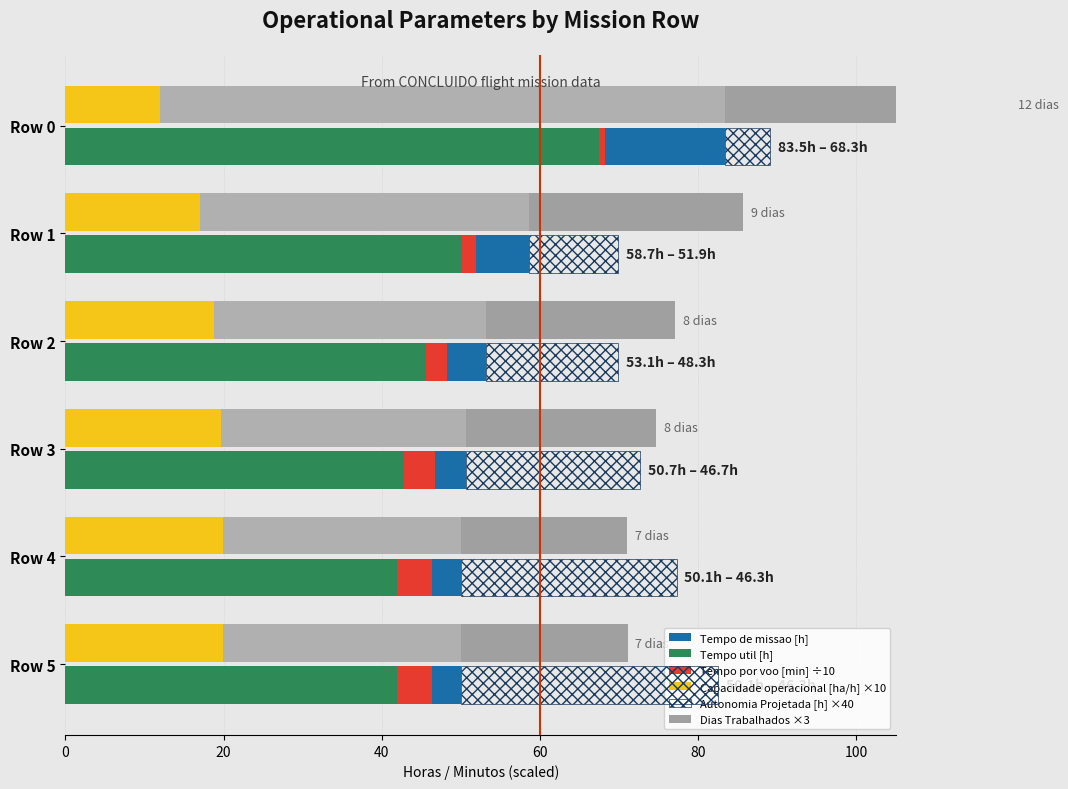

How many bars are there in each group?

6